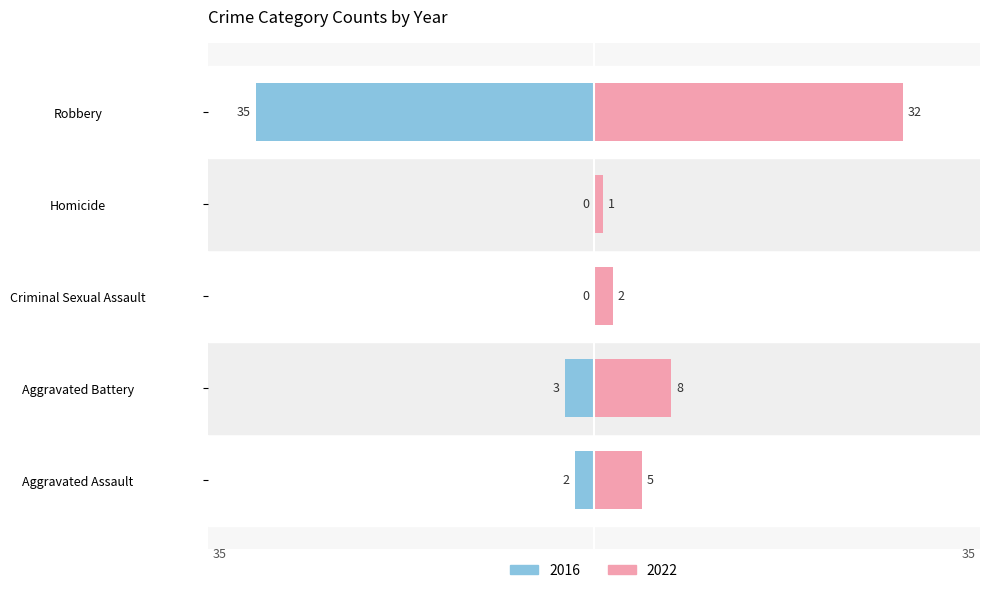

The value of 2016 at Robbery is -35. True or false?

True